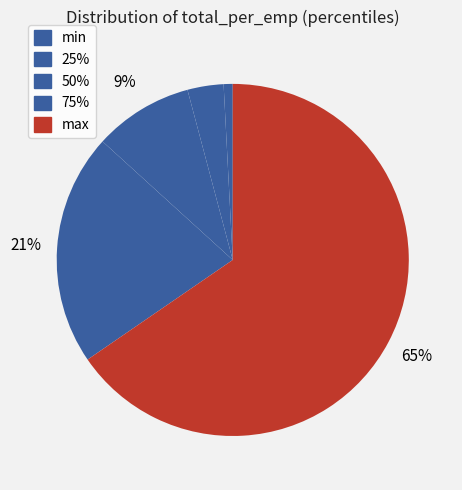

What percentage is the min slice, to the nearest percent?

1%